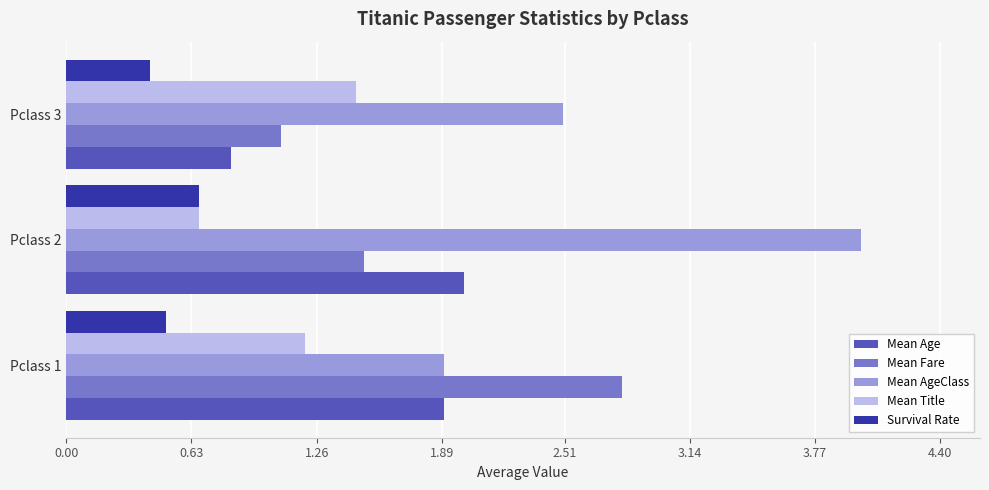

Which category has the lowest value in the Survival Rate series?

Pclass 3